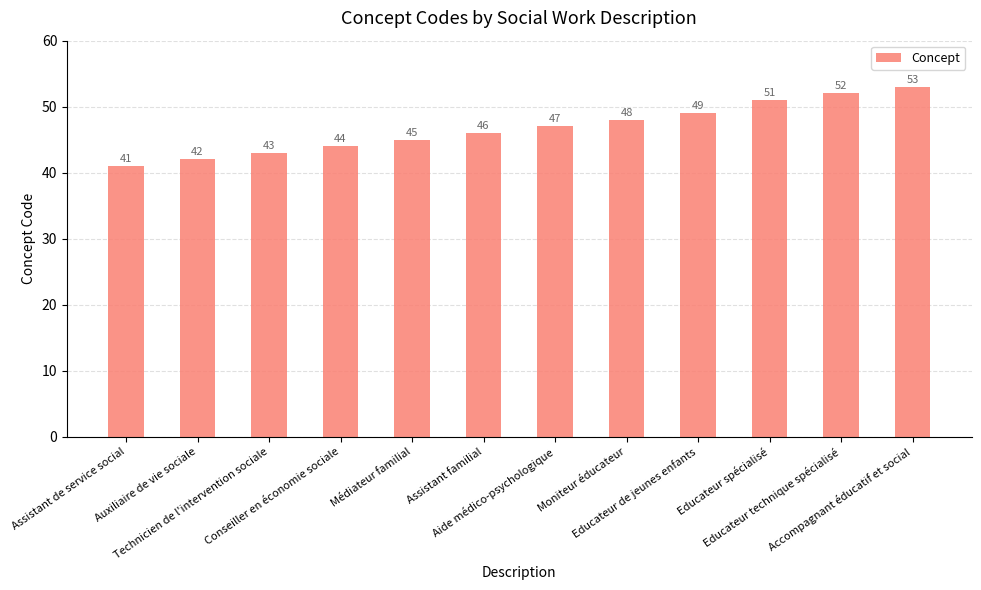

What is the sum of all values?

561